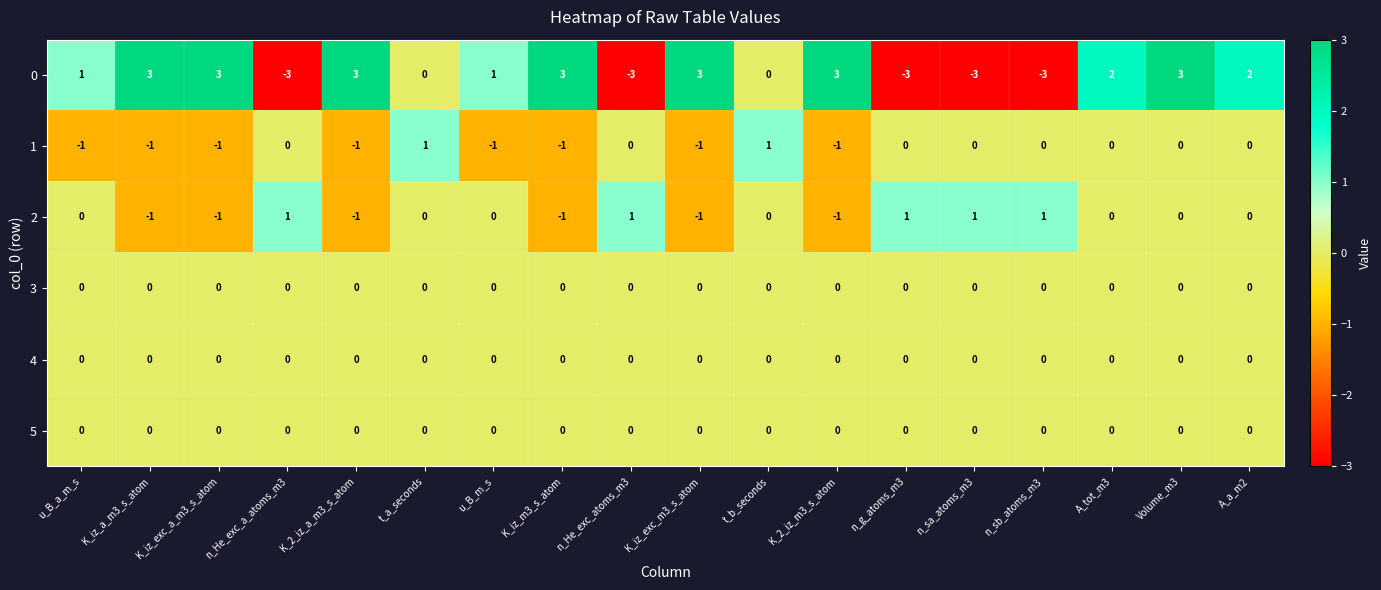

What is the difference between the 0 values at n_sa_atoms_m3 and K_iz_exc_a_m3_s_atom?

6